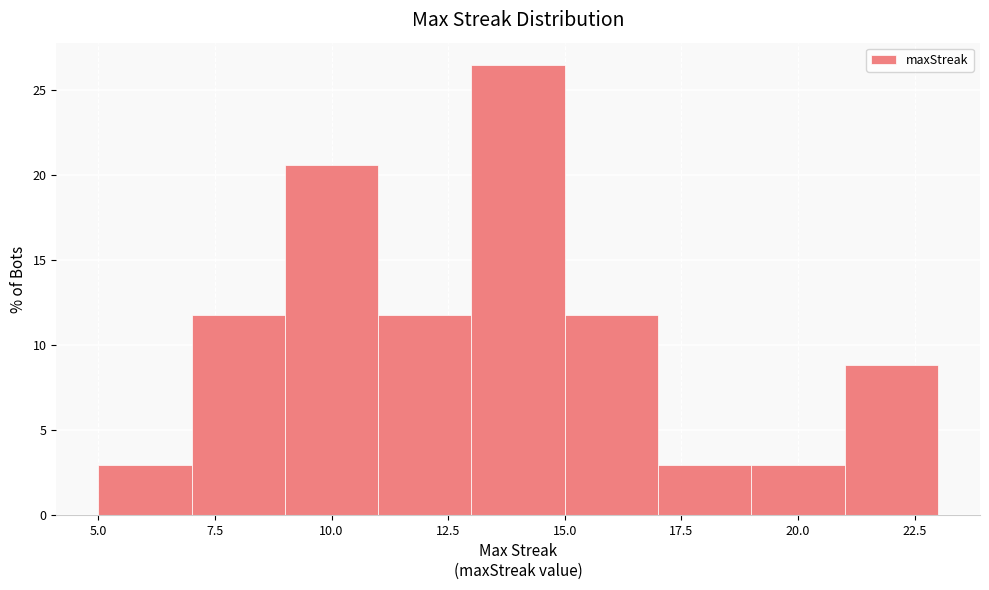

Which range on the x-axis has the tallest bar?

13 to 15